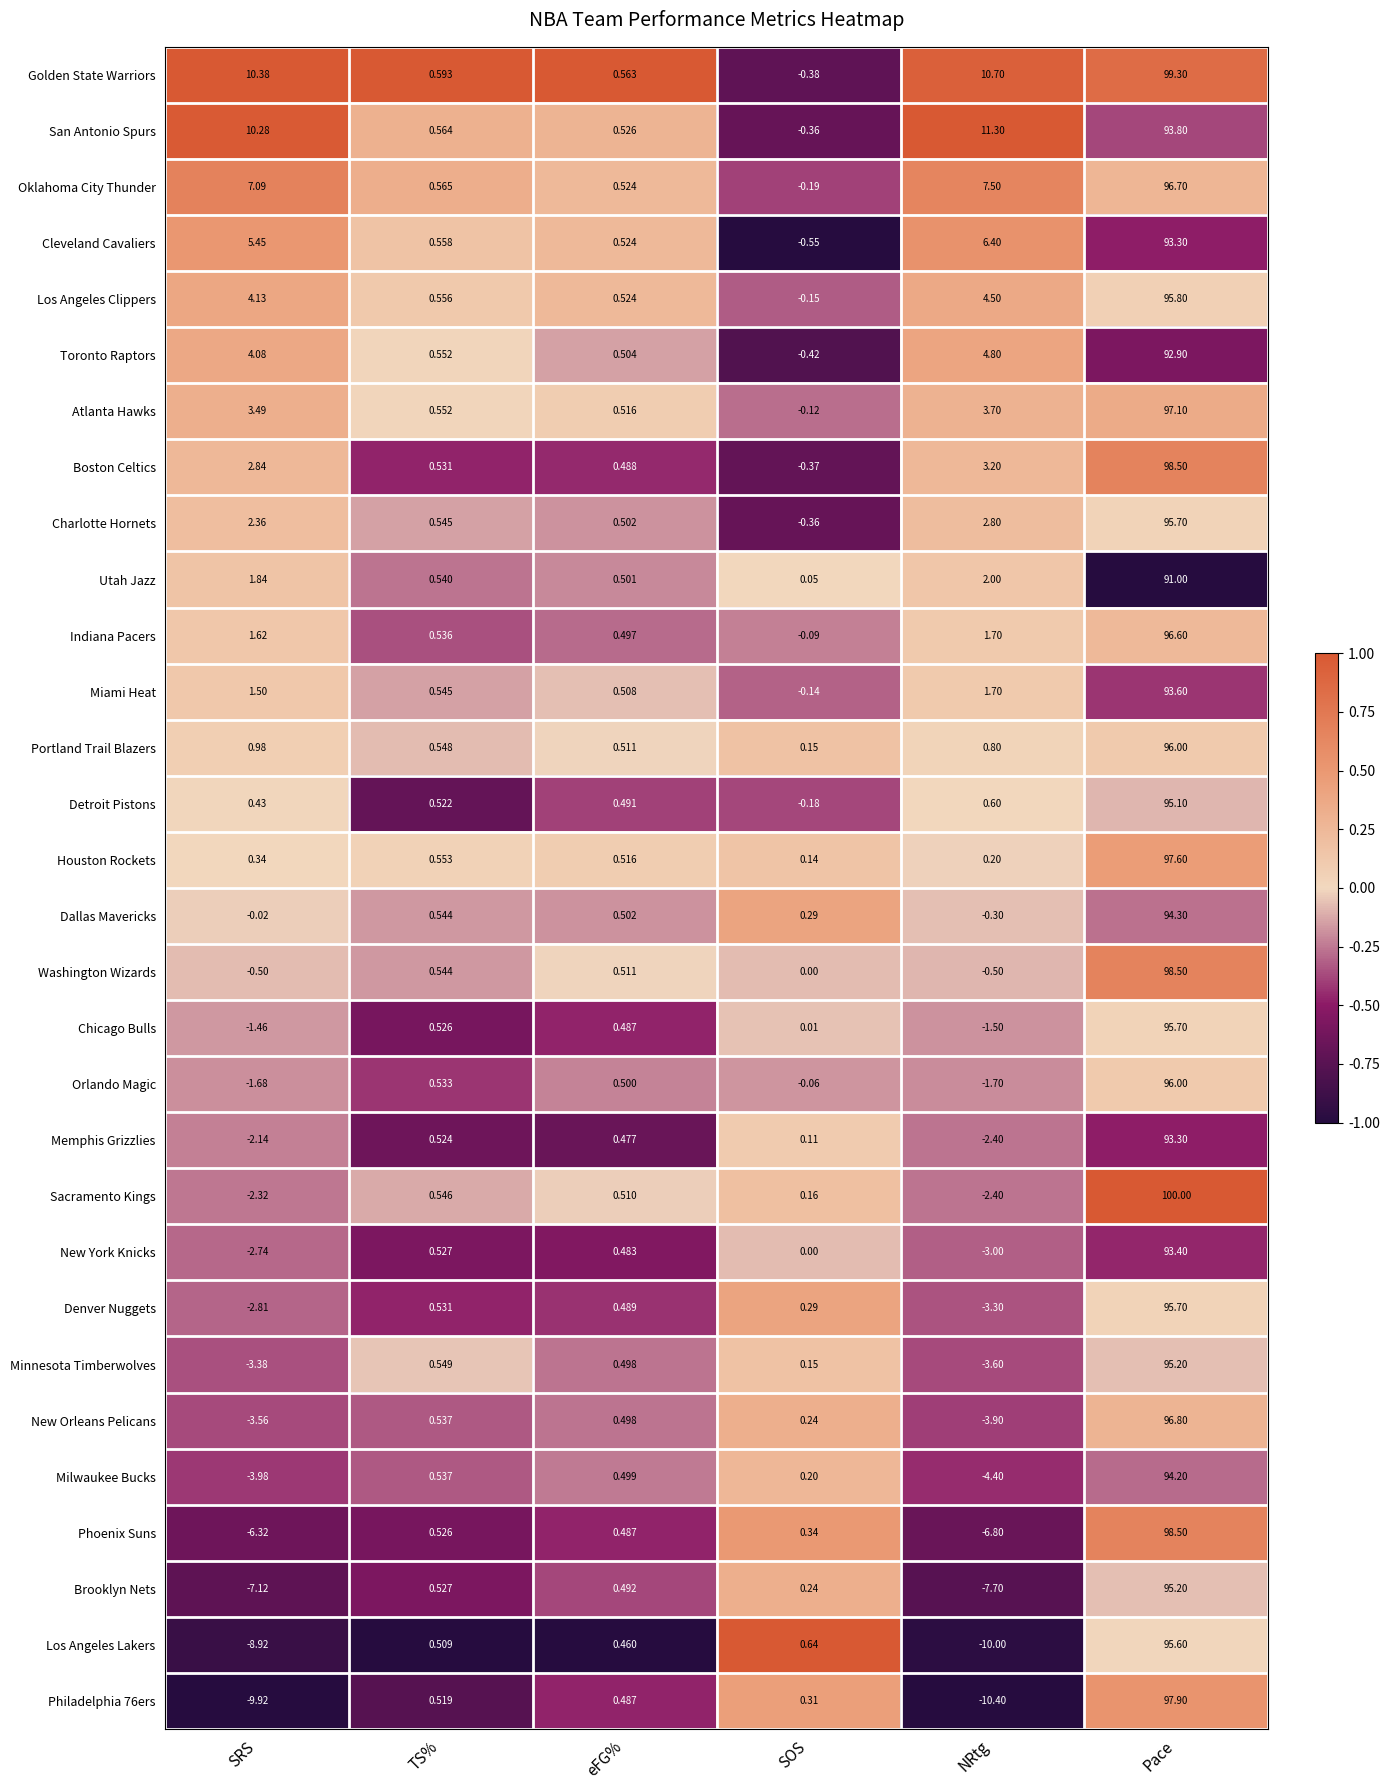

At which category is the sum across all series the highest?

Pace